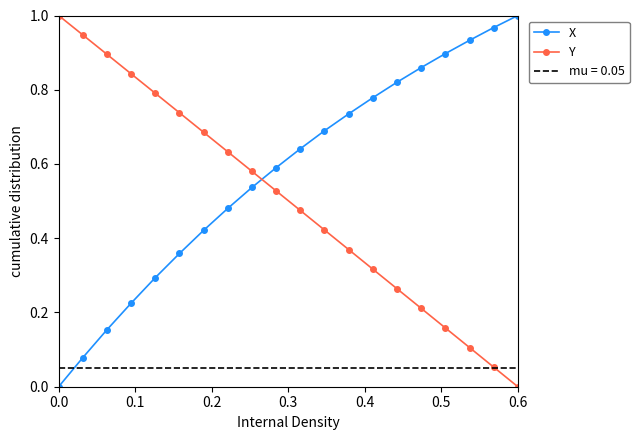

What is the difference between the second highest and minimum values in the Y series?

0.9